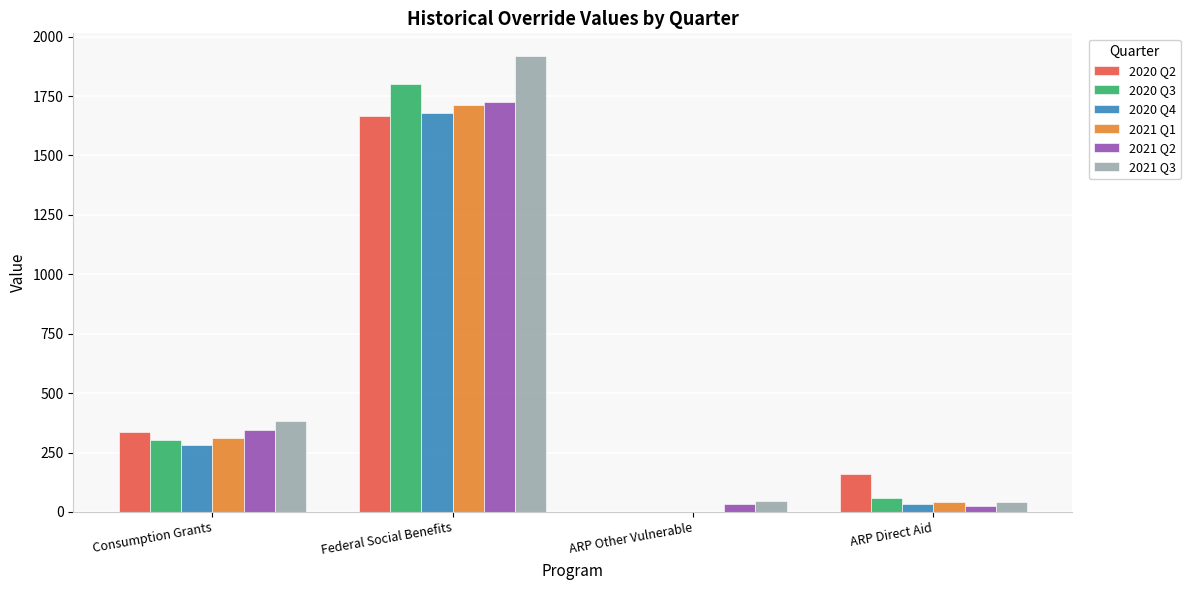

What is the total value across all series at Federal Social Benefits?

10504.0